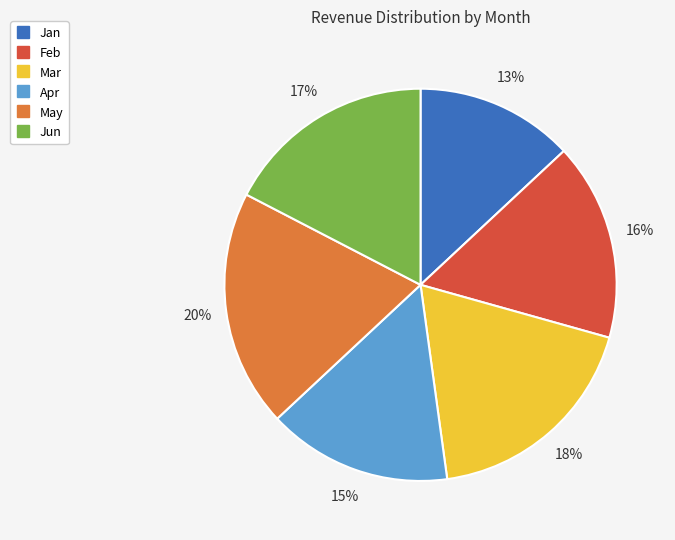

Which slice is the smallest?

Jan